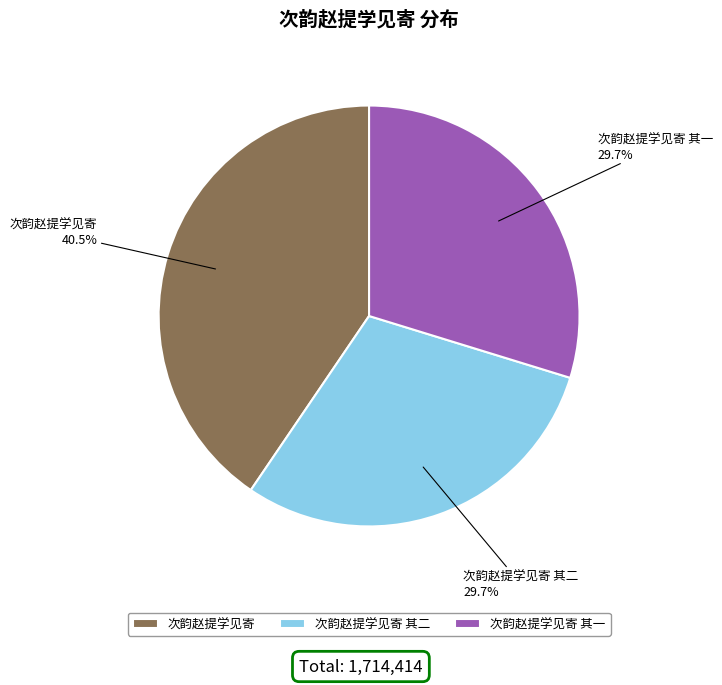

Combined, do 次韵赵提学见寄 其一 and 次韵赵提学见寄 account for over 50%?

Yes